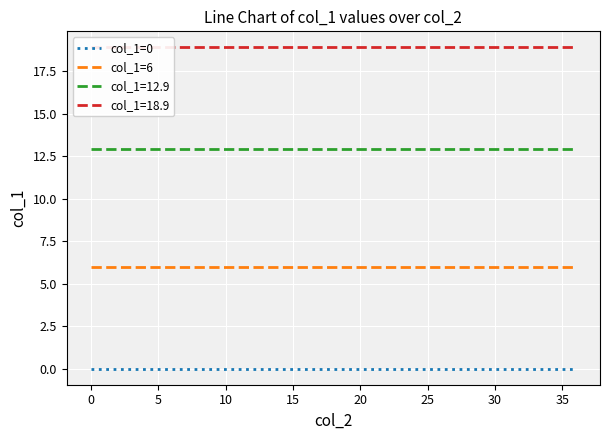

Which series has the largest range (max minus min)?

col_1=0